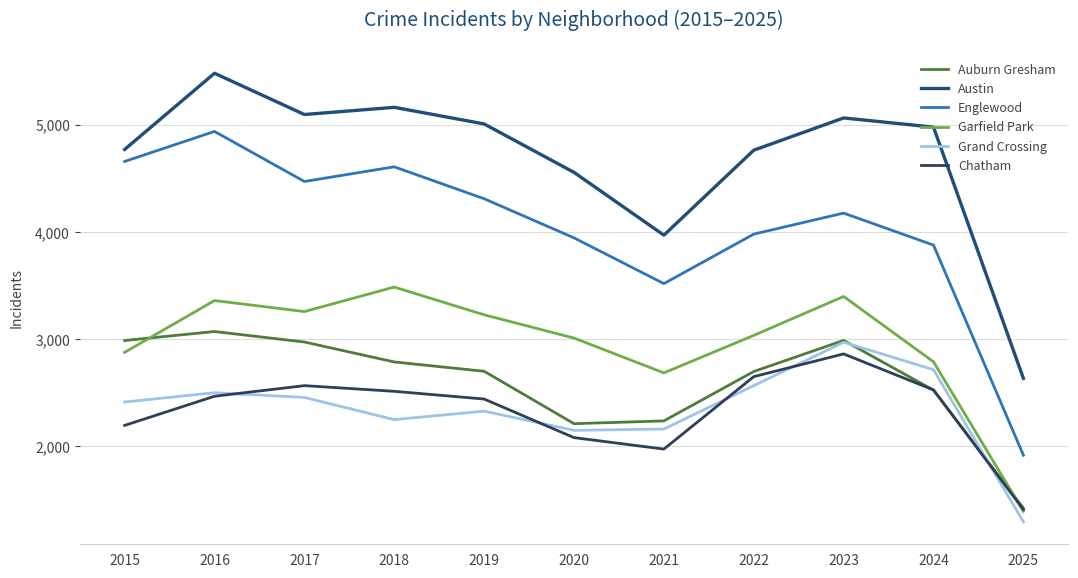

True or false: Chatham and Austin cross at least once.

False